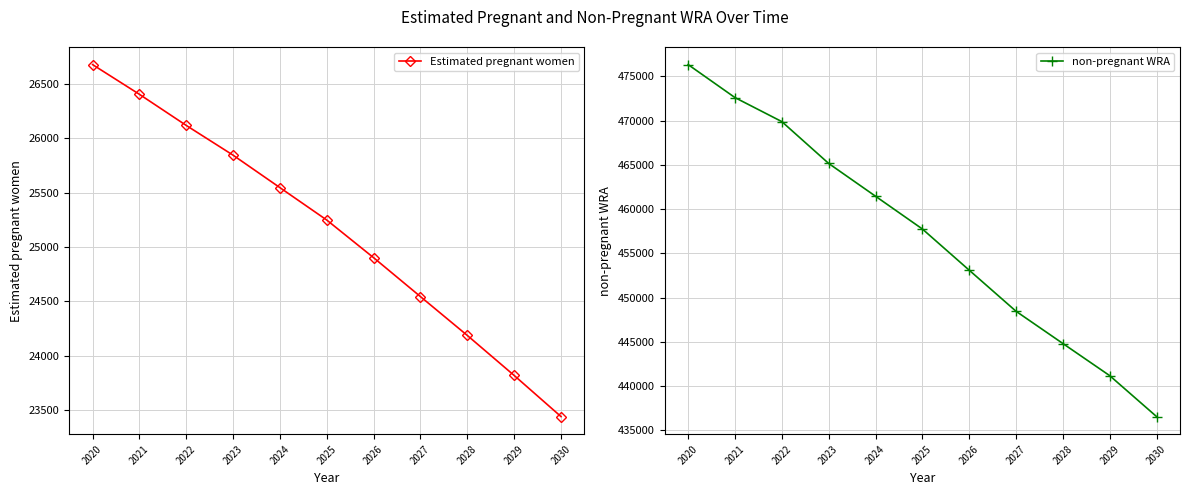

Reading right to left, extract all data points from this chart.

Estimated pregnant women: 2030=23441.2	2029=23819.4	2028=24187.2	2027=24544.2	2026=24901.8	2025=25248.0	2024=25546.1	2023=25844.5	2022=26118.2	2021=26404.2	2020=26677.4
non-pregnant WRA: 2030=436558.8	2029=441180.6	2028=444812.8	2027=448455.8	2026=453098.2	2025=457752.0	2024=461453.9	2023=465155.5	2022=469881.8	2021=472595.8	2020=476322.6